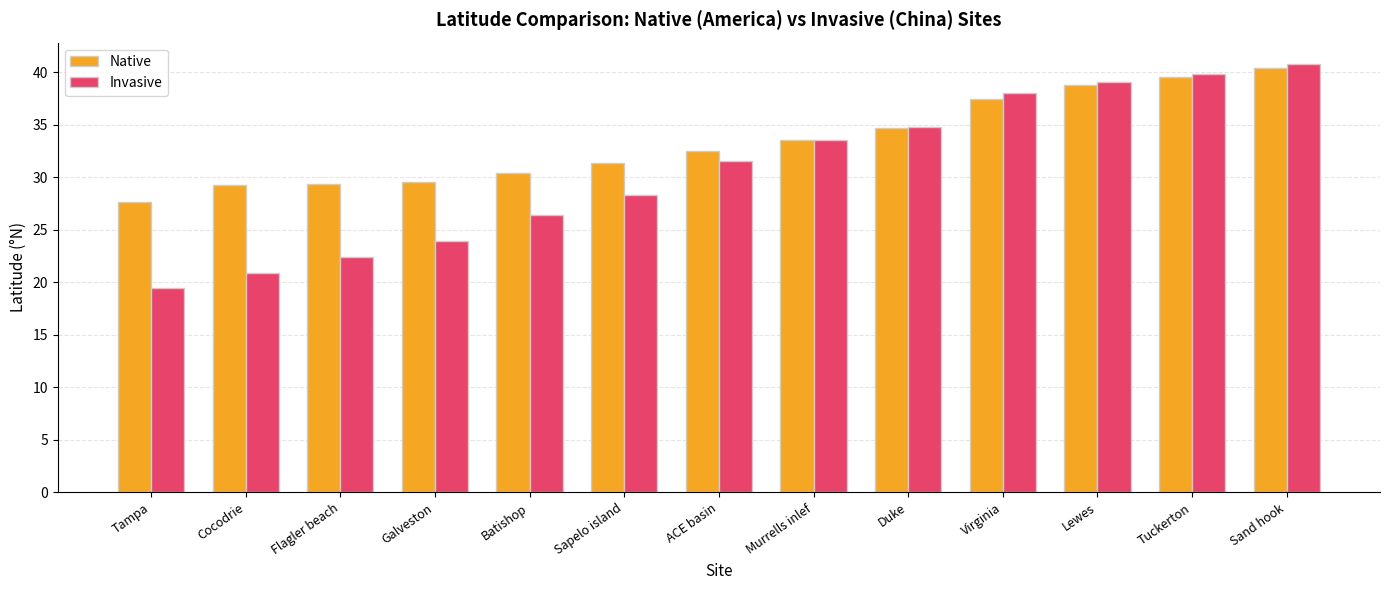

Which label corresponds to the largest value in the chart?

Sand hook